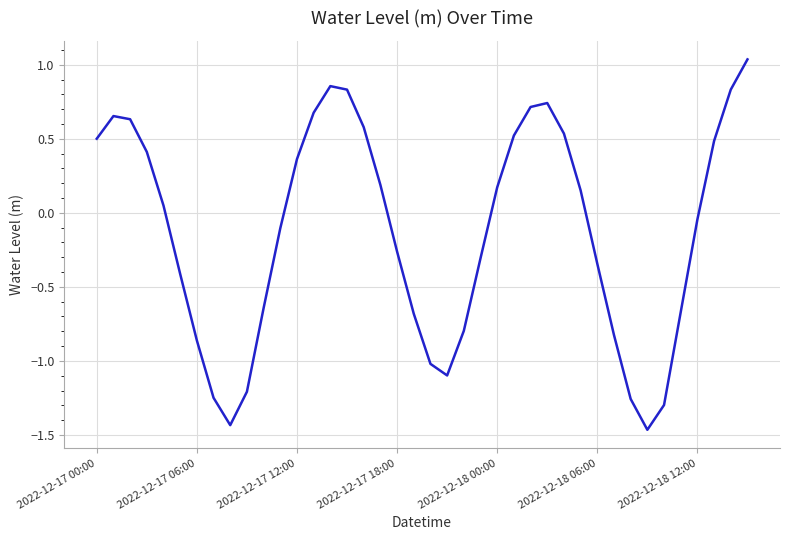

What is the difference between the maximum and minimum values?

2.5